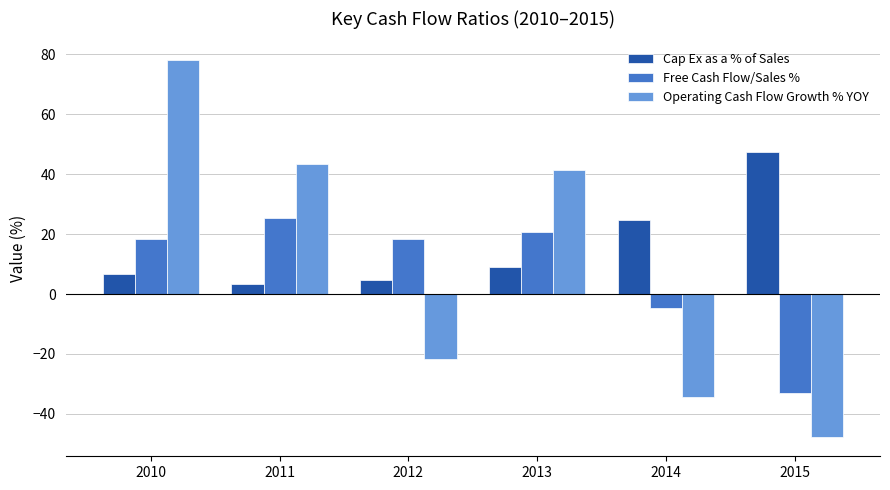

What is the value of the Operating Cash Flow Growth % YOY bar at the 4th from the left?

41.4